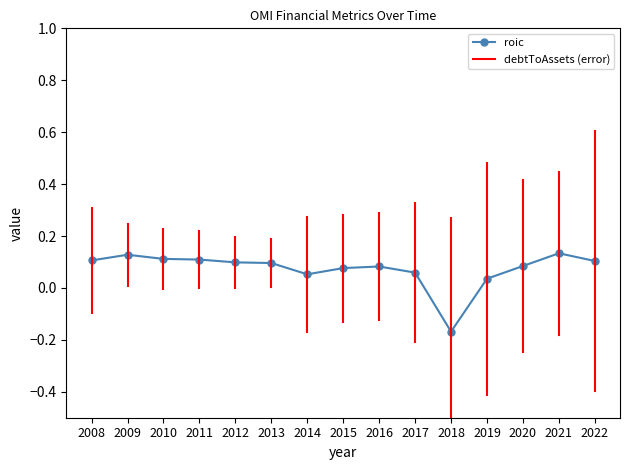

Where is the first local maximum?

2009